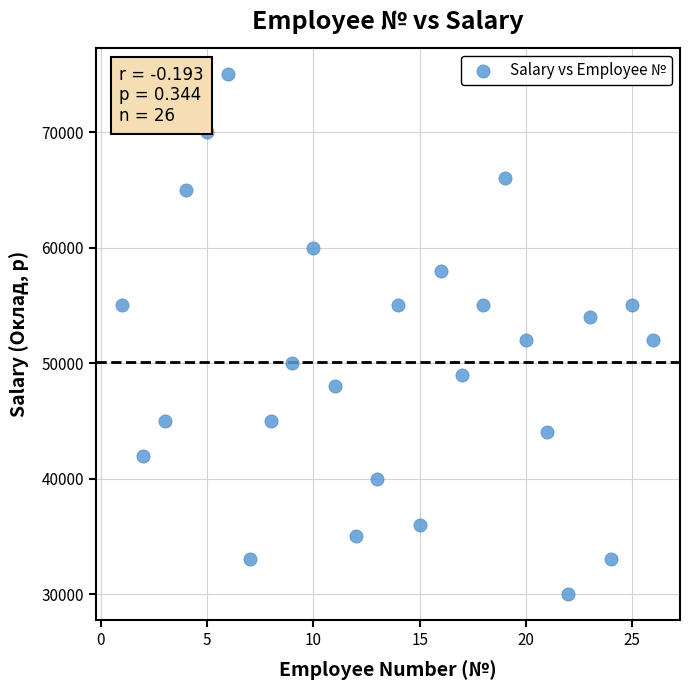

What is the range of X values (max minus min)?

25